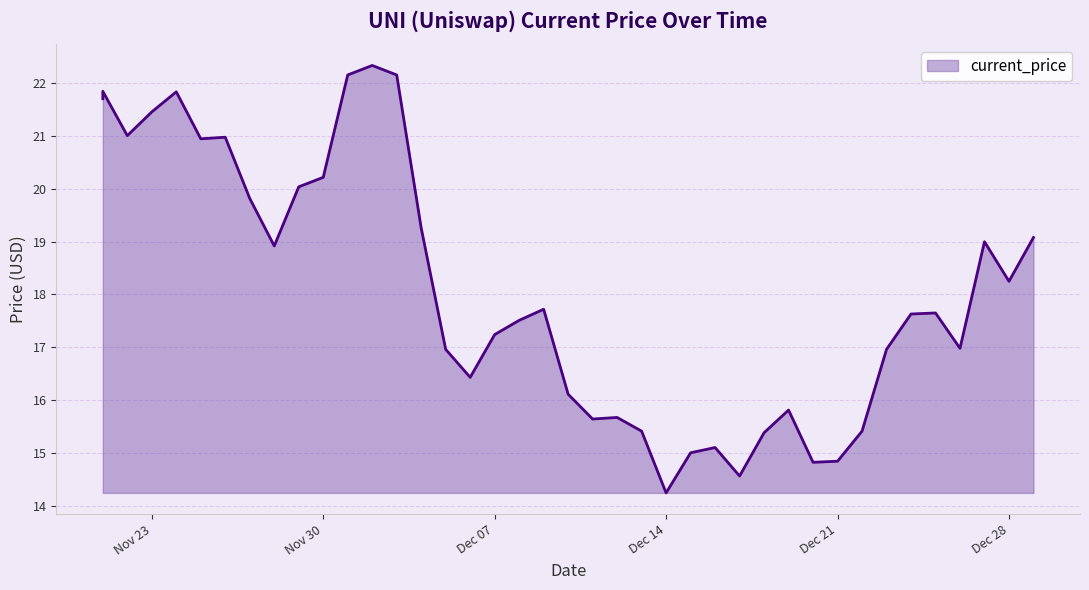

Which has a higher value, 12/04/2021 or 12/19/2021?

12/04/2021